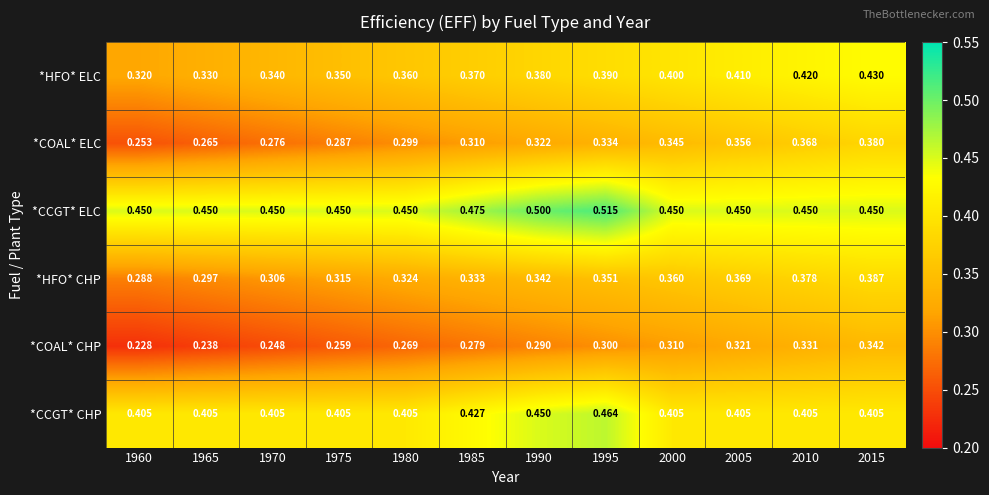

Which series has the widest spread of values?

*COAL* ELC